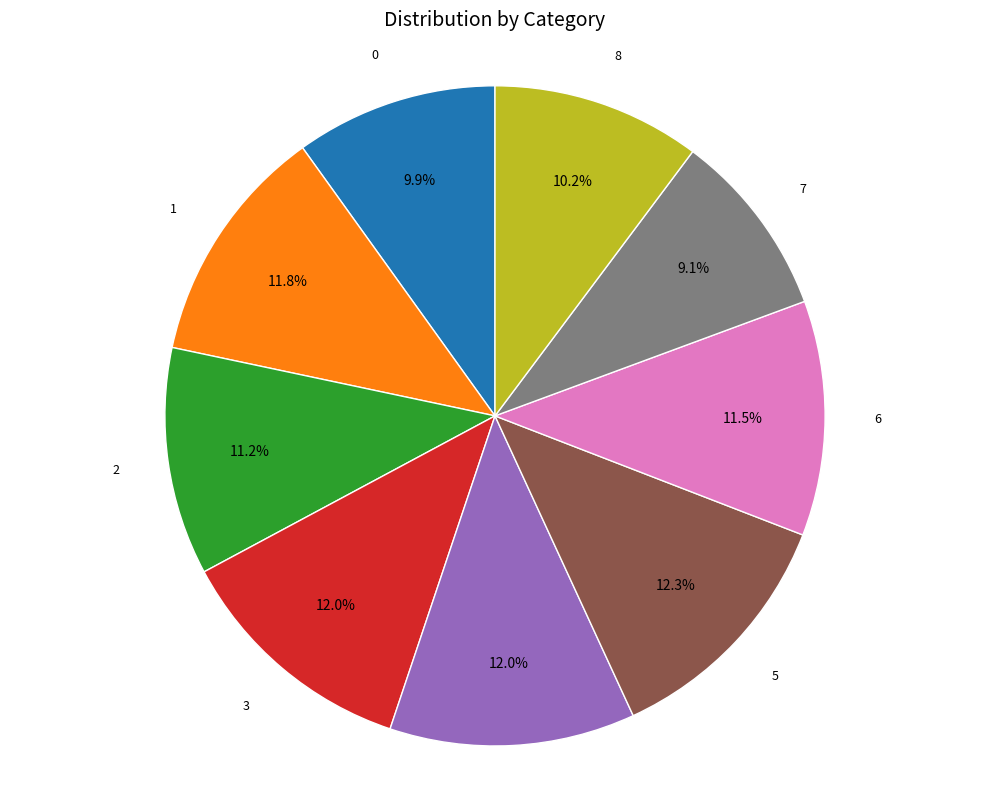

Is there a majority slice in this chart?

No